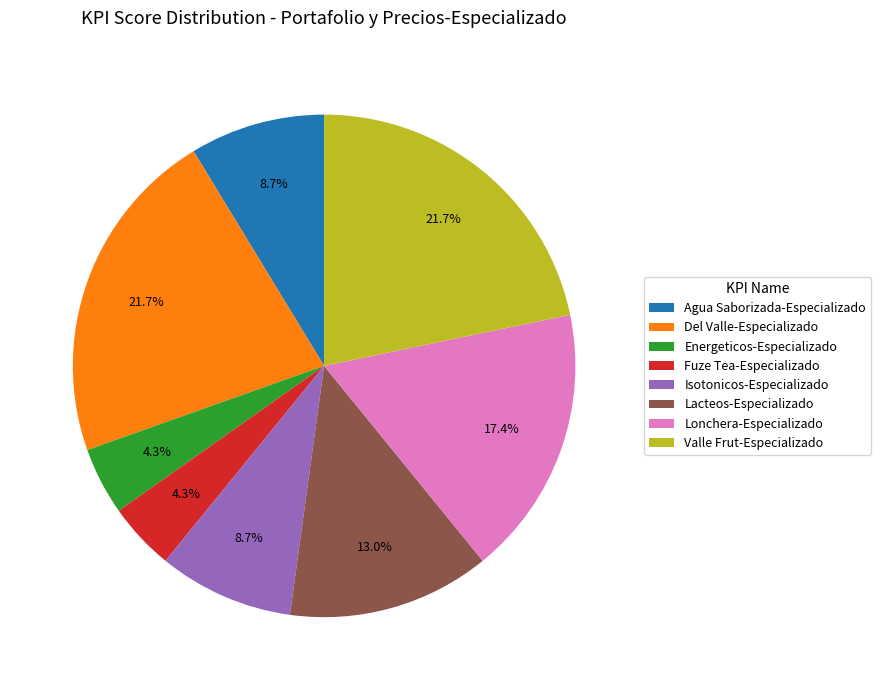

How many segments does this pie chart have?

8